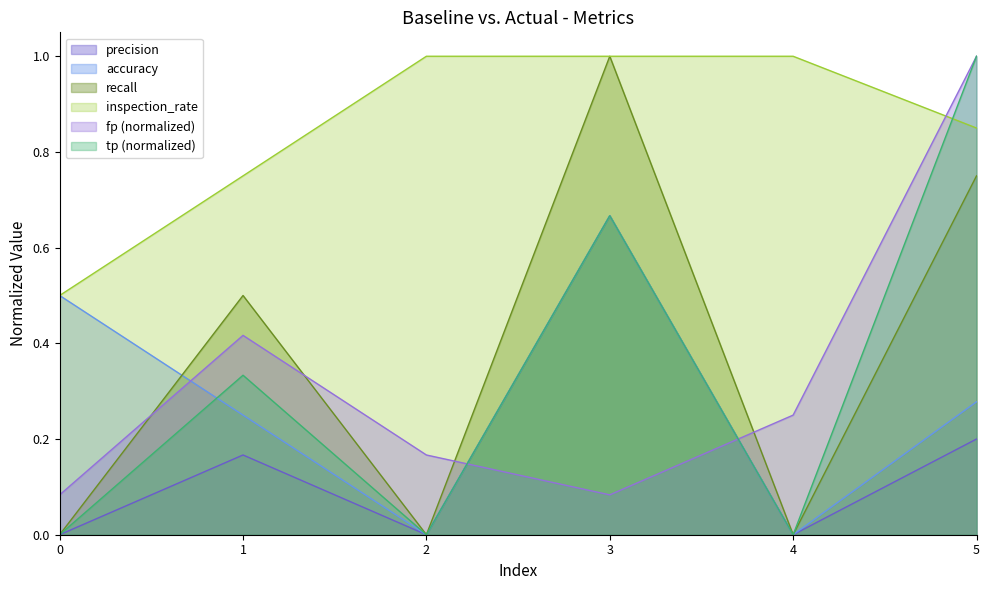

True or false: inspection_rate and recall cross at least once.

False